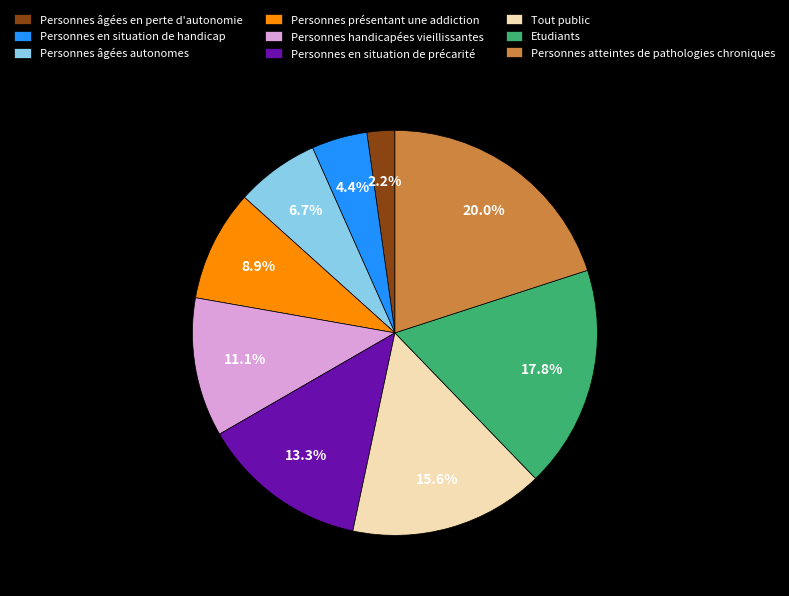

Does Personnes handicapées vieillissantes account for over 50% of the chart?

No